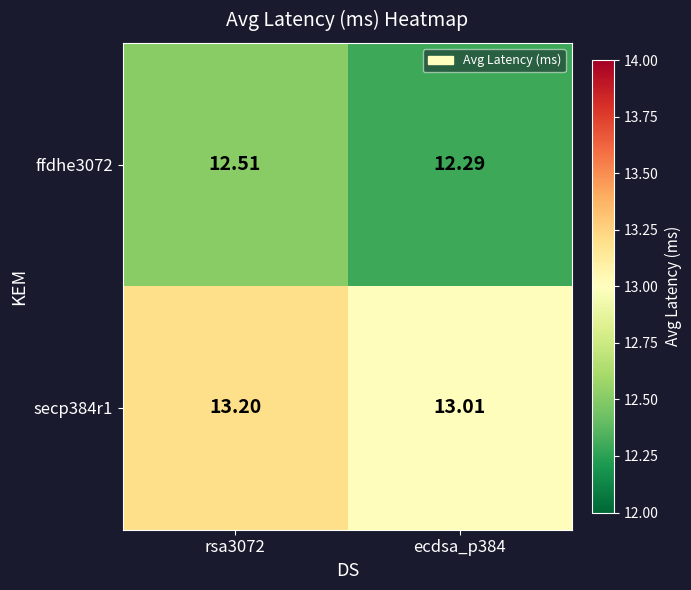

Is the value of ffdhe3072 at ecdsa_p384 greater than the value of secp384r1 at ecdsa_p384?

No